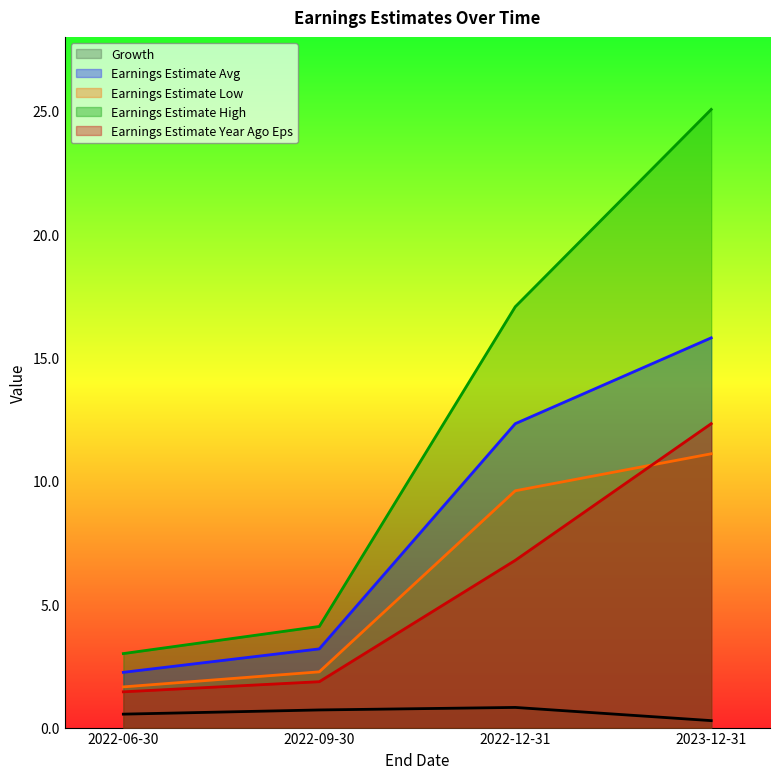

How many categories are shown in the chart?

4